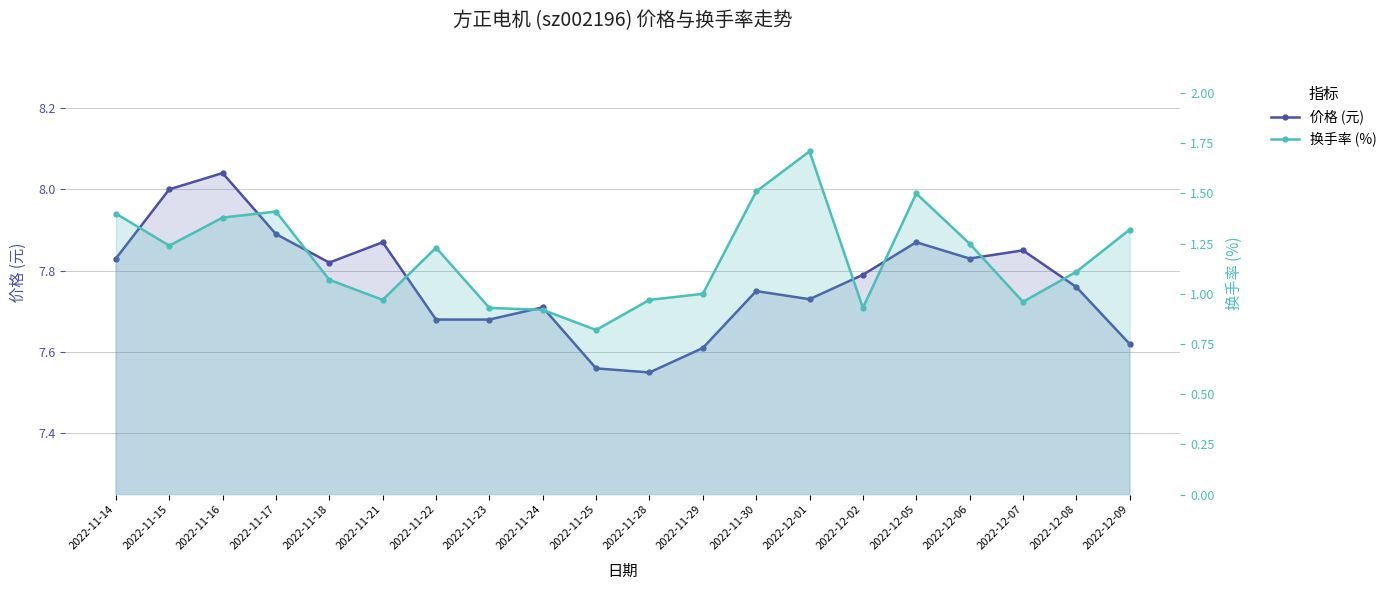

Reading right to left, what are all the values shown in this chart?

价格 (元): 7.6	7.8	7.8	7.8	7.9	7.8	7.7	7.8	7.6	7.5	7.6	7.7	7.7	7.7	7.9	7.8	7.9	8.0	8.0	7.8
换手率 (%): 1.3	1.1	1.0	1.2	1.5	0.9	1.7	1.5	1.0	1.0	0.8	0.9	0.9	1.2	1.0	1.1	1.4	1.4	1.2	1.4